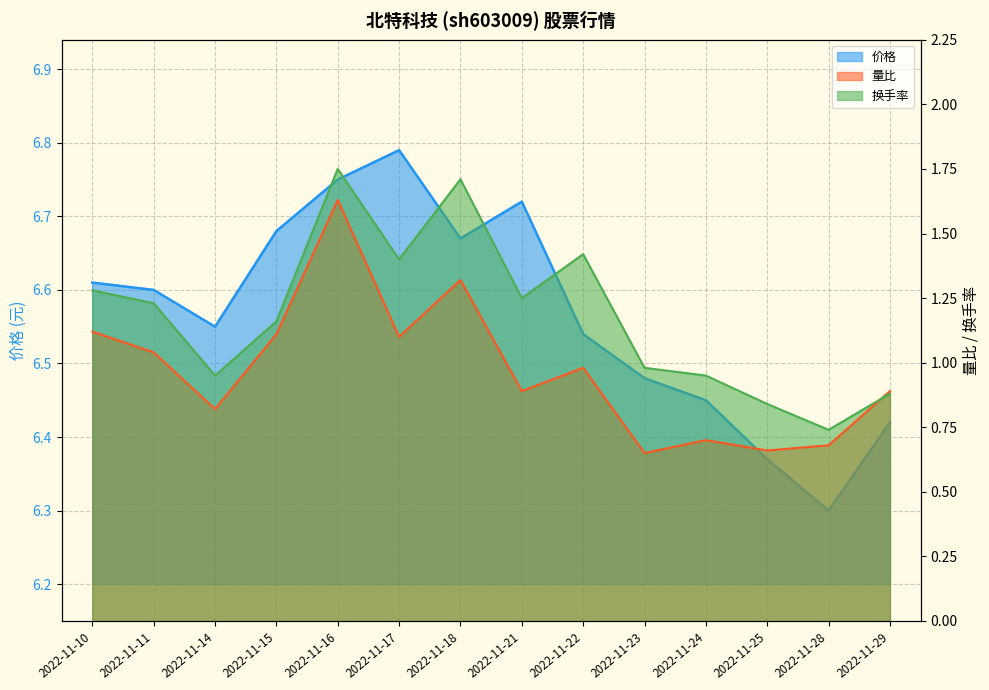

Is it true that 价格 equals 1.4 at 2022-11-29?

False